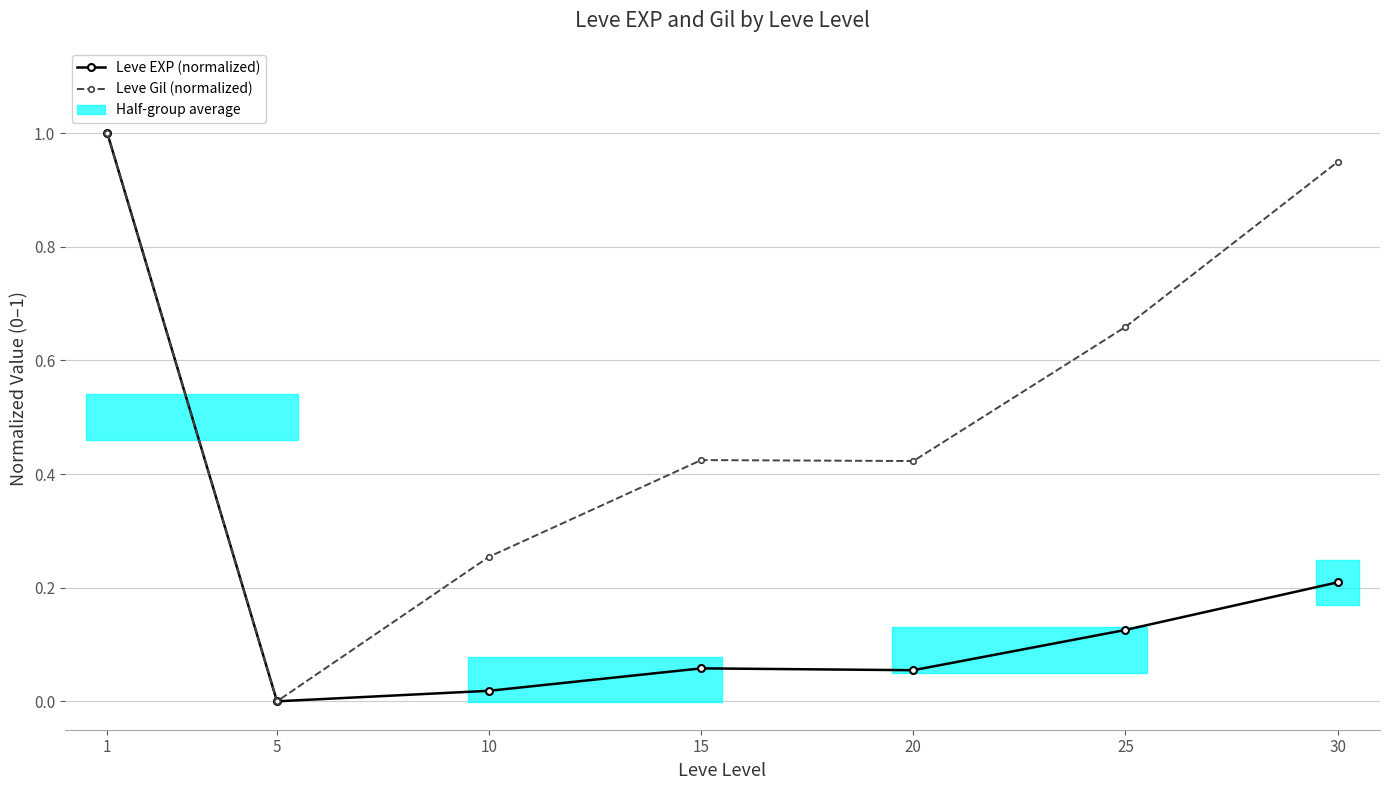

In Leve Gil (normalized), how many points are lower than both neighbors (excluding endpoints)?

2